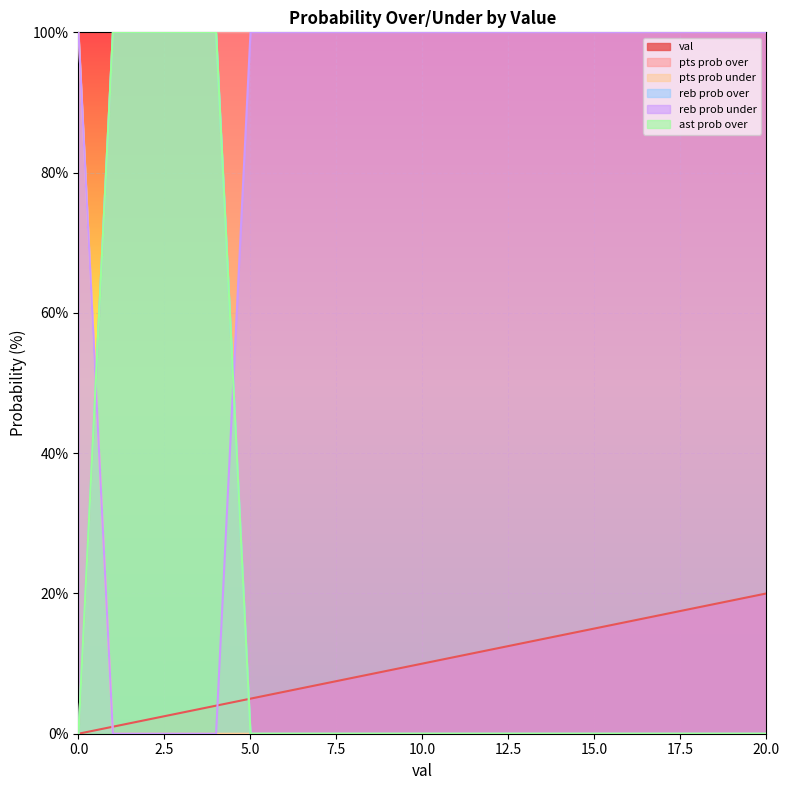

Which series has the largest total across all categories?

pts prob under